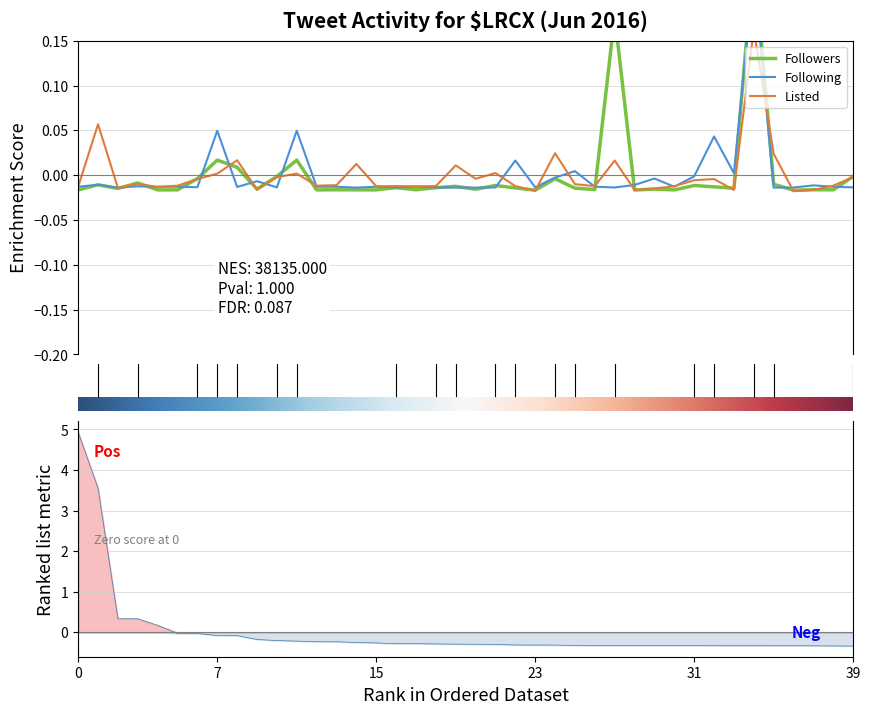

Rank the series at 2016-06-11 from highest to lowest value.

Following, Listed, Followers